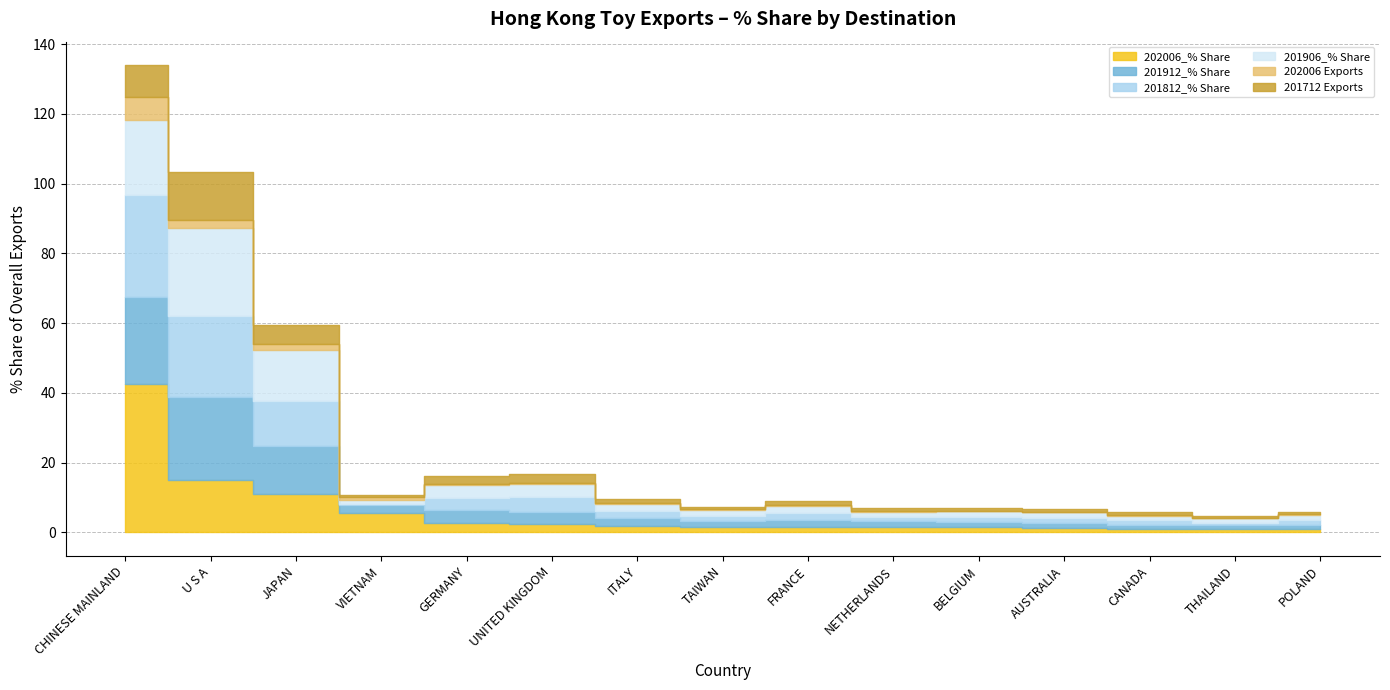

What is the label of the 7th point from the left?

ITALY